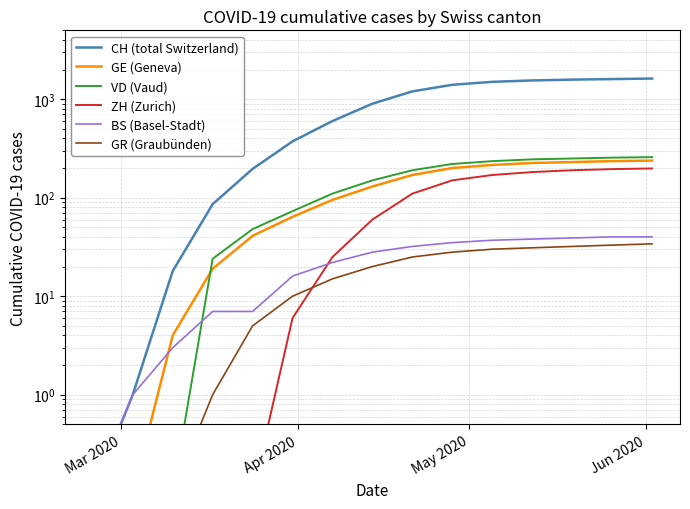

Count the number of categories in the chart.

15